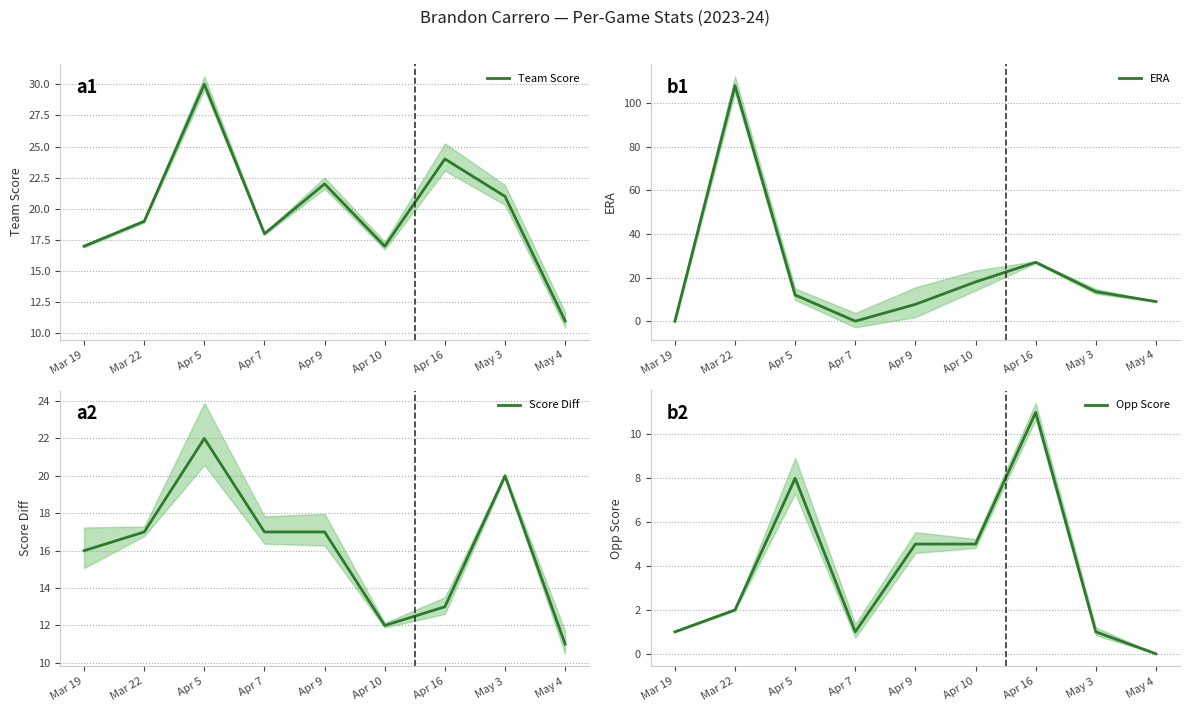

What is the sum of the Opp Score values at Apr 5 and Apr 9?

13.0